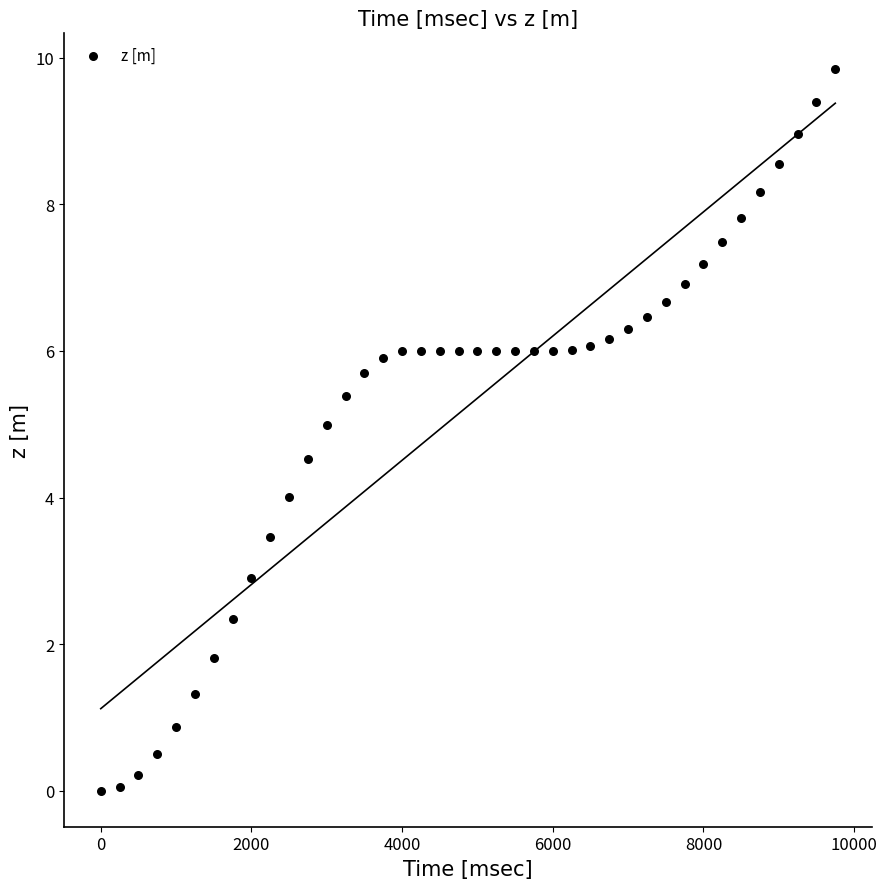

What is the range of Y values (max minus min)?

9.8